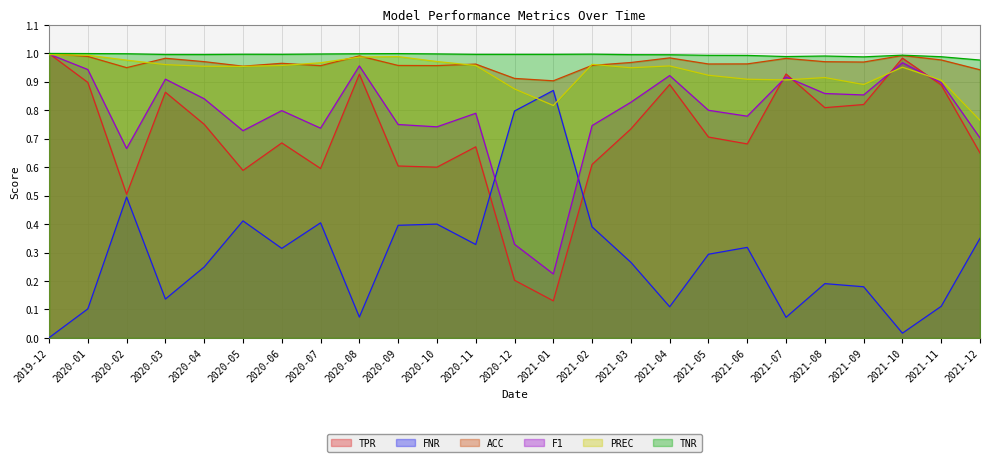

Which series has the largest total across all categories?

TNR